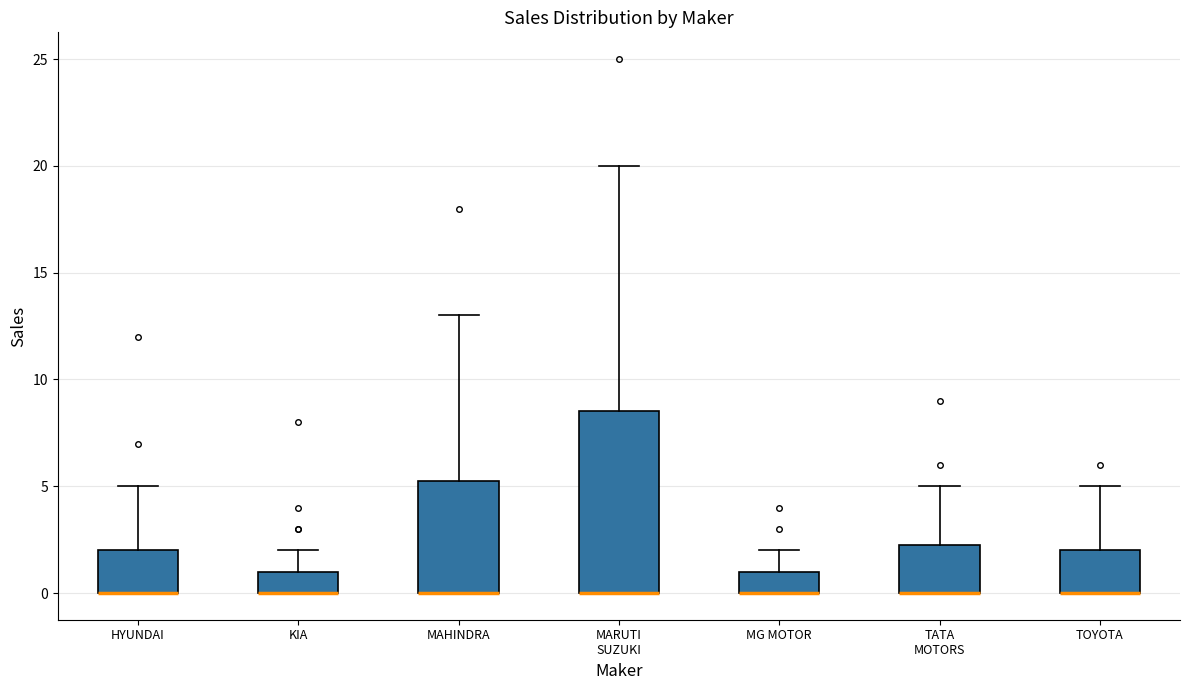

Reading left to right, transcribe this box plot: for each box, give where its median line is, the range the box spans, and where its two whiskers end, as read against the y-axis. The values are not printed on the chart, so give them approximately, as read against the axis.

HYUNDAI: median 0.0 (drawn on the box's lower edge), box 0.0 to 2.0, whiskers 0.0 to 5.0
KIA: median 0.0 (drawn on the box's lower edge), box 0.0 to 1.0, whiskers 0.0 to 2.0
MAHINDRA: median 0.0 (drawn on the box's lower edge), box 0.0 to 5.5, whiskers 0.0 to 13.0
MARUTI SUZUKI: median 0.0 (drawn on the box's lower edge), box 0.0 to 8.5, whiskers 0.0 to 20.0
MG MOTOR: median 0.0 (drawn on the box's lower edge), box 0.0 to 1.0, whiskers 0.0 to 2.0
TATA MOTORS: median 0.0 (drawn on the box's lower edge), box 0.0 to 2.5, whiskers 0.0 to 5.0
TOYOTA: median 0.0 (drawn on the box's lower edge), box 0.0 to 2.0, whiskers 0.0 to 5.0